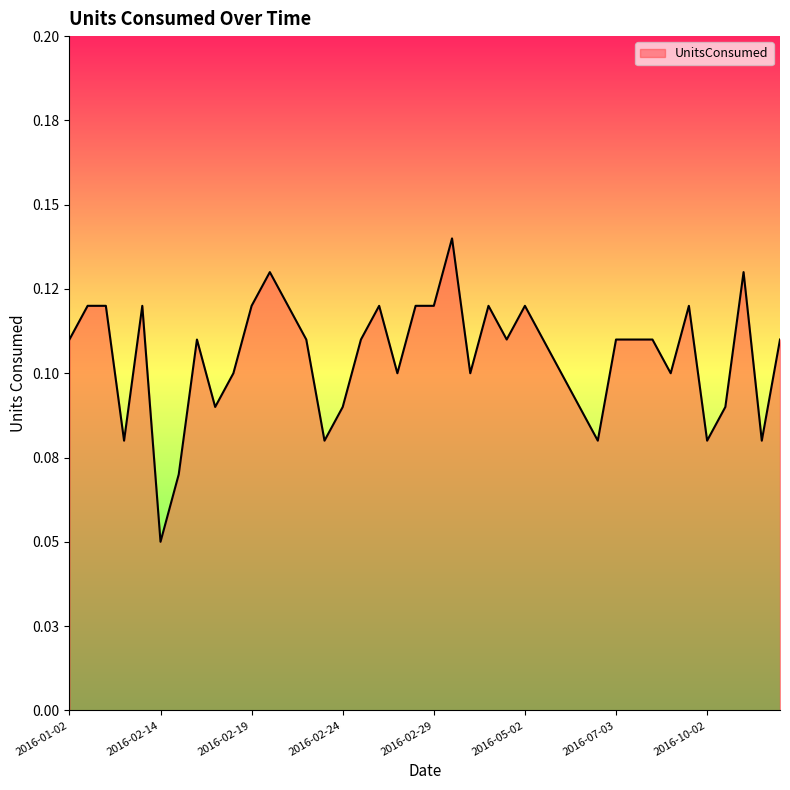

Does the chart display data point markers on the line(s)?

No